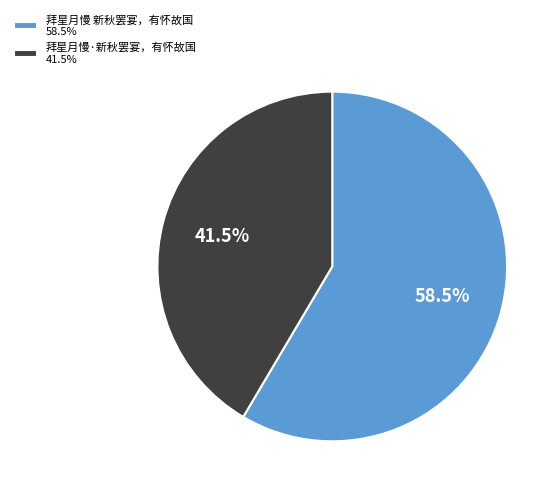

Approximately how many times larger is the value at 拜星月慢·新秋罢宴，有怀故国 compared to 拜星月慢 新秋罢宴，有怀故国?

0.7